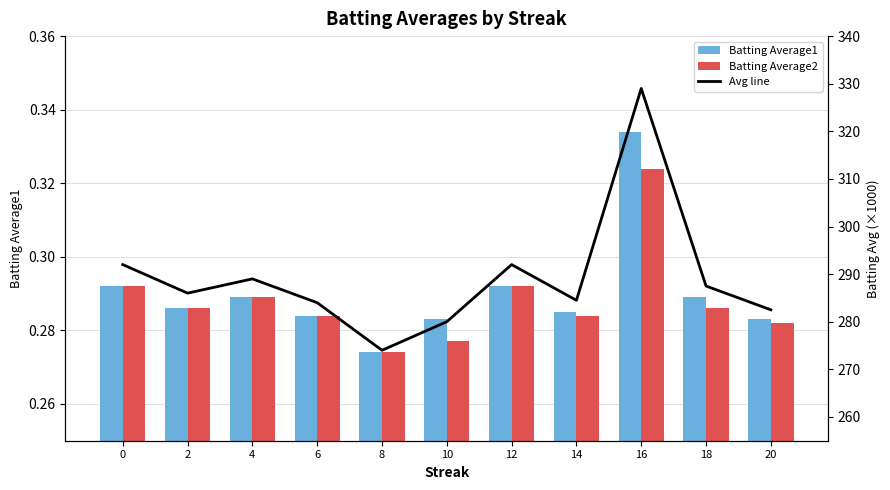

How many series are shown in this chart?

3